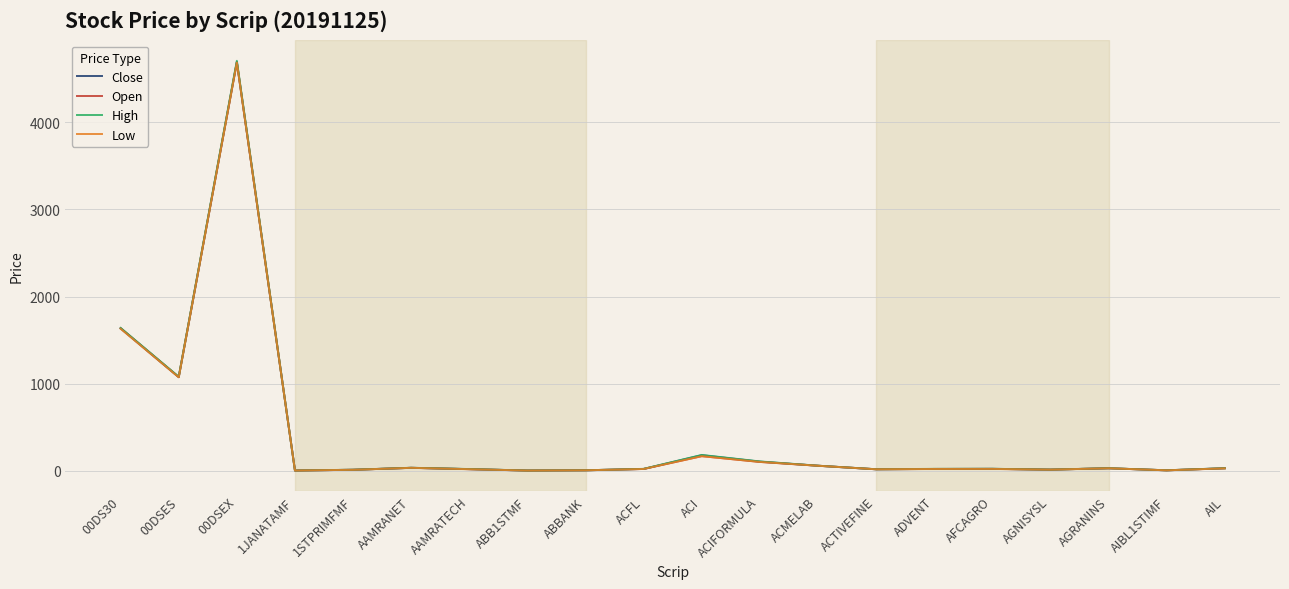

What are all the series names shown in the legend?

Close, Open, High, Low